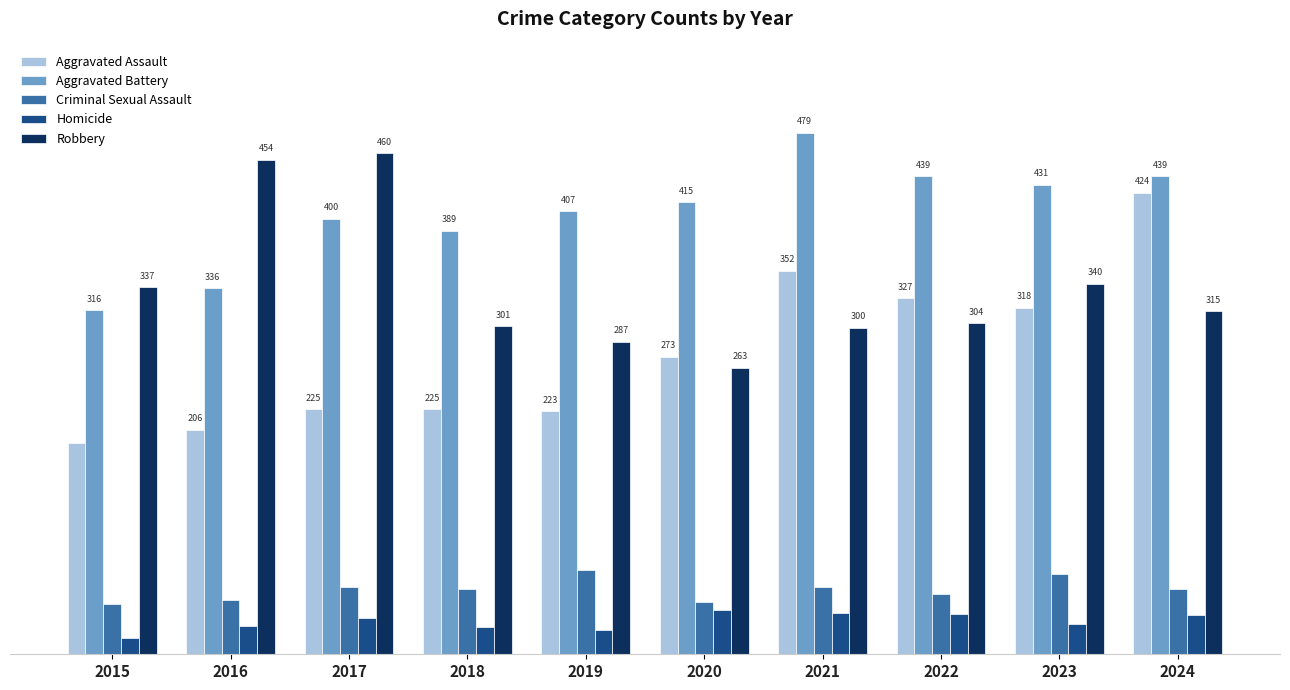

Which series has the largest total across all categories?

Aggravated Battery